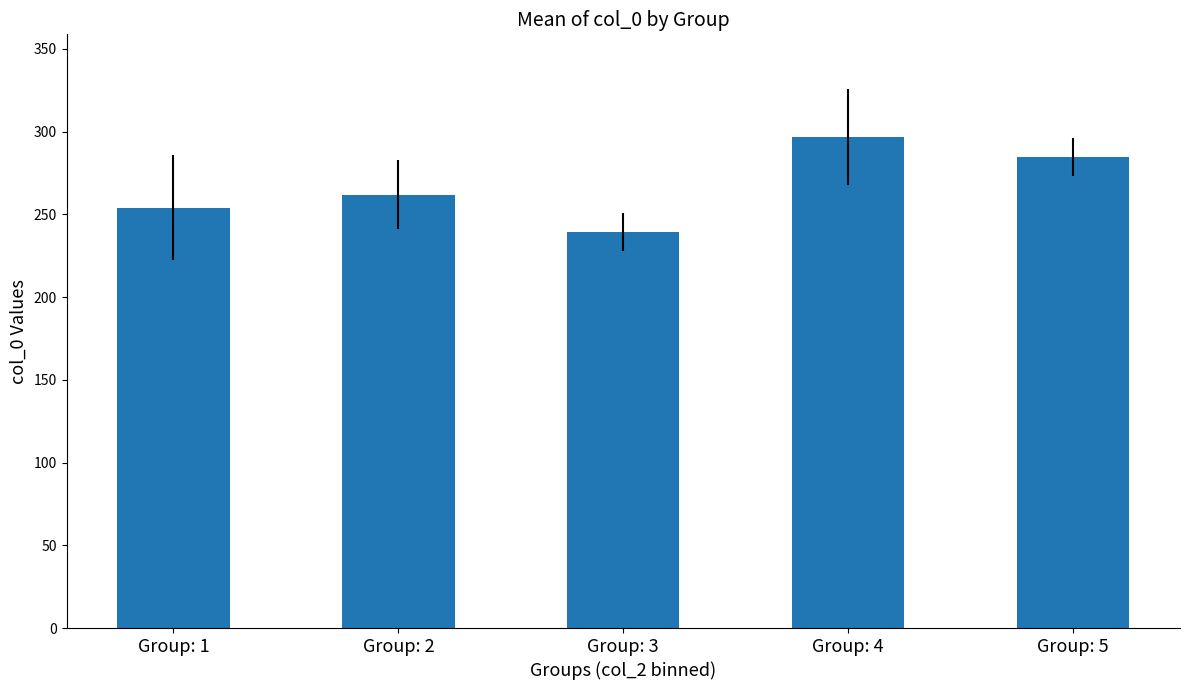

Rank the categories by value from lowest to highest.

Group: 3, Group: 1, Group: 2, Group: 5, Group: 4